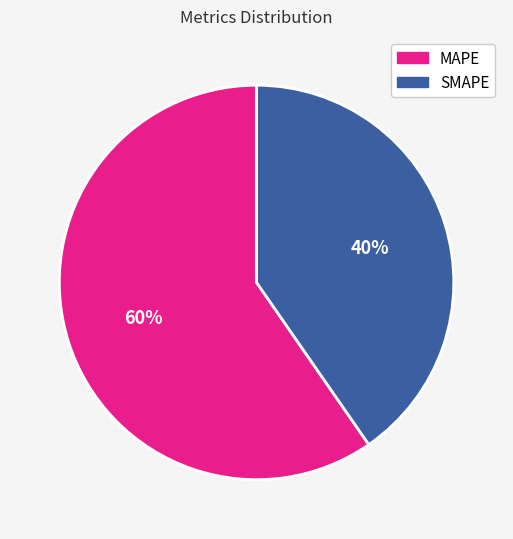

Which has a higher value, SMAPE or MAPE?

MAPE